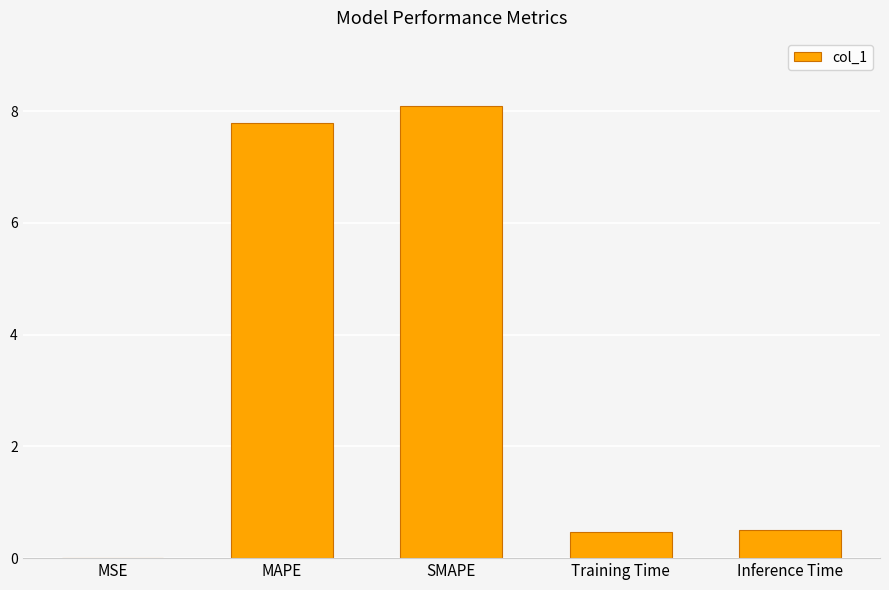

At which category does the chart reach its peak across all series?

SMAPE